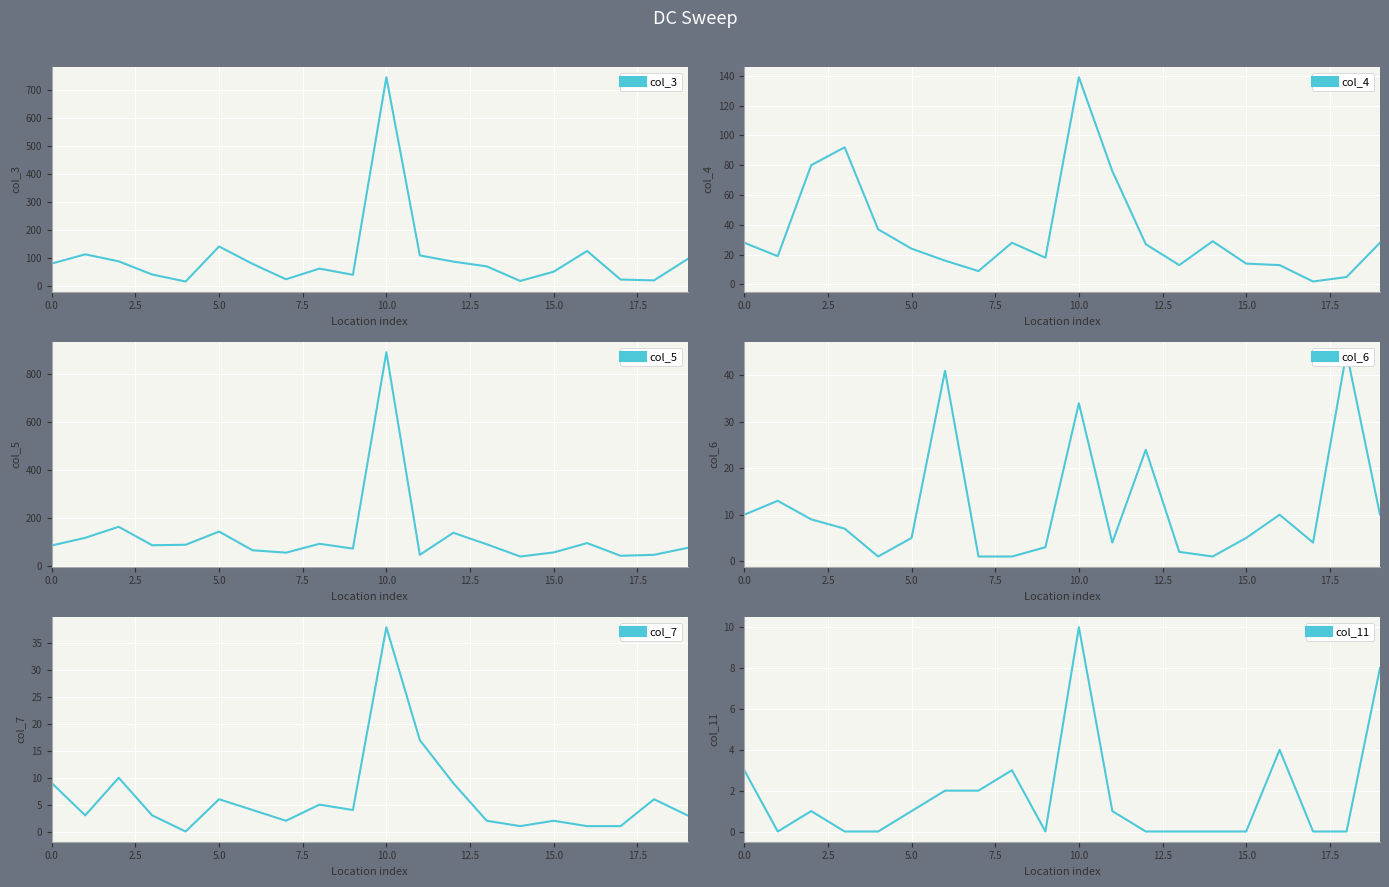

The col_7 series shows 13 at 12. True or false?

False